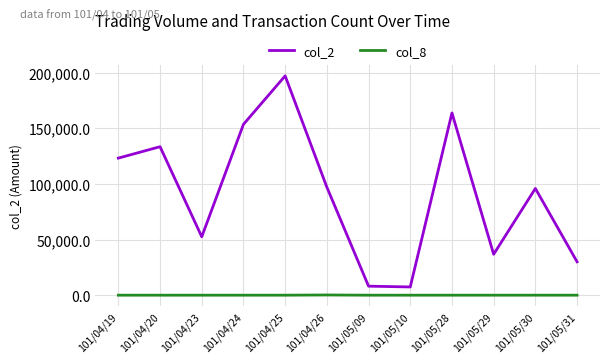

List the series in order of their peak value, highest first.

col_2, col_8